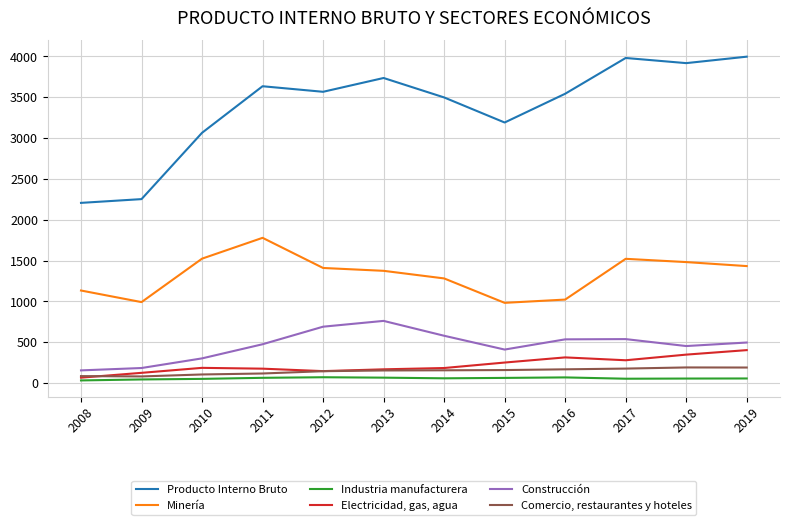

What is the sum of all Industria manufacturera values?

694